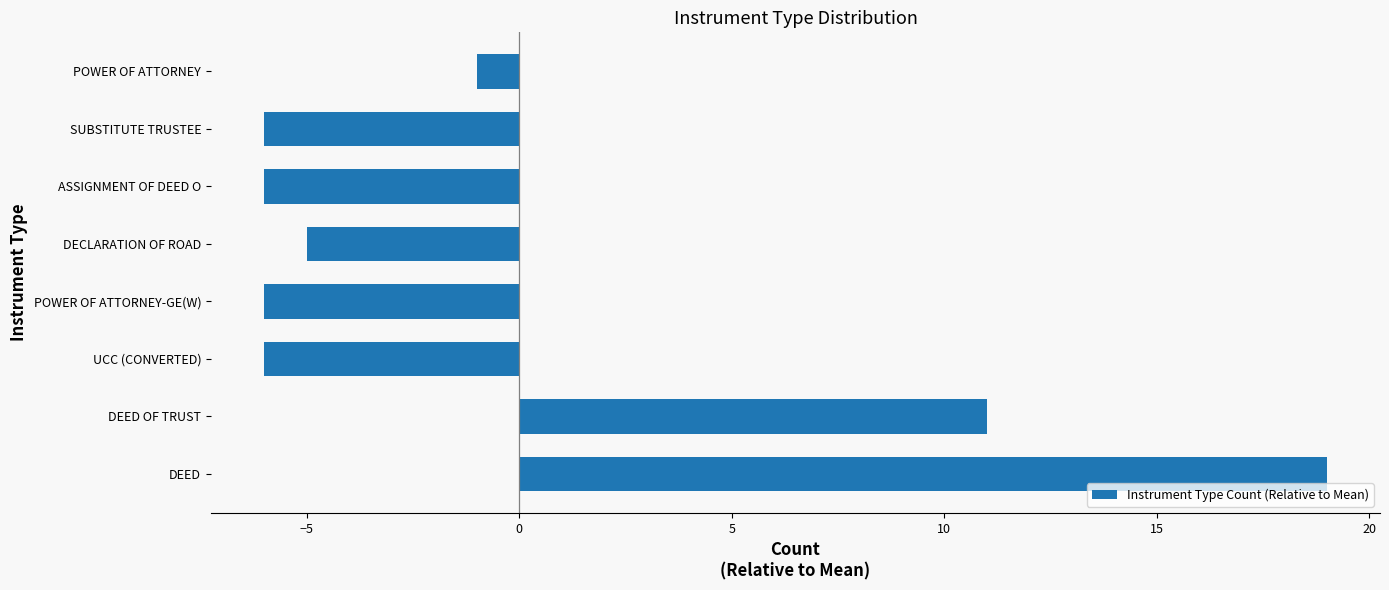

What is the difference between the second highest and minimum values?

17